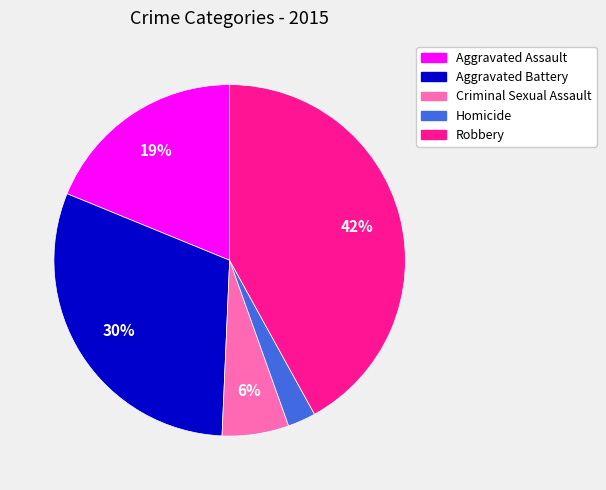

Is the sum of Criminal Sexual Assault and Aggravated Assault greater than half?

No